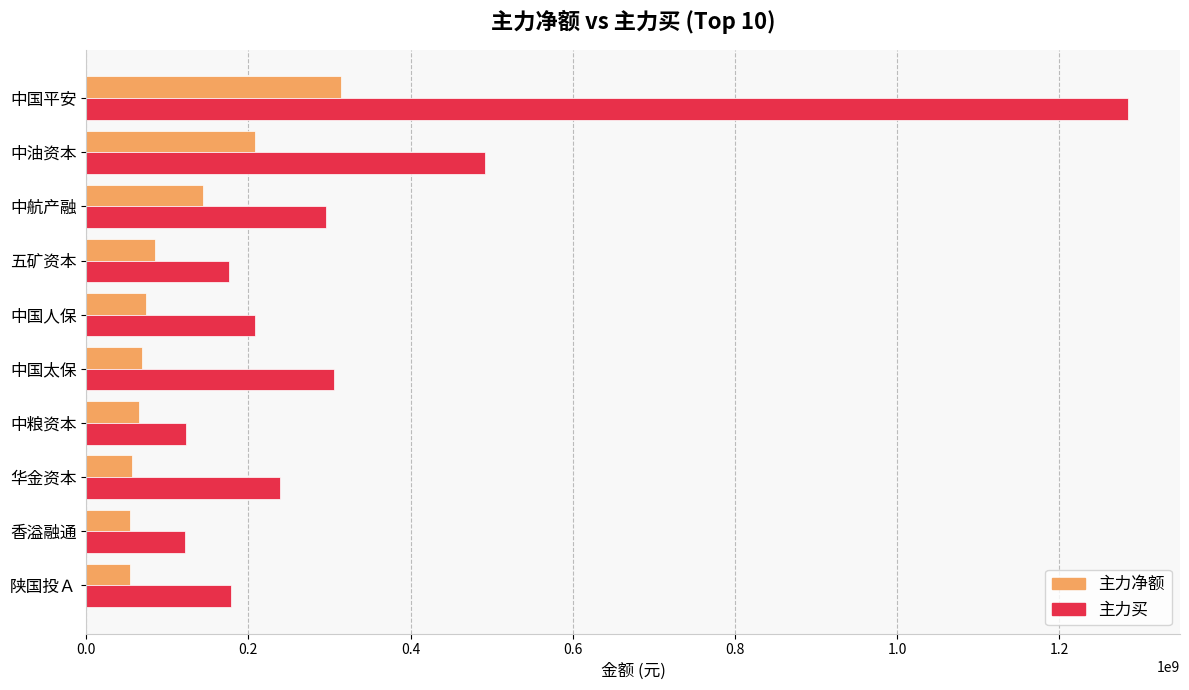

At how many categories does at least one series exceed 730442559?

1